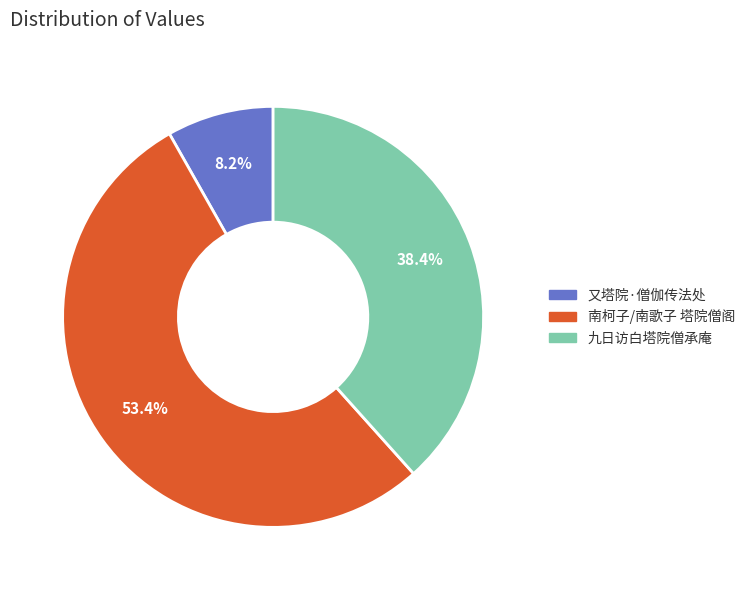

Does any single category account for the majority?

Yes